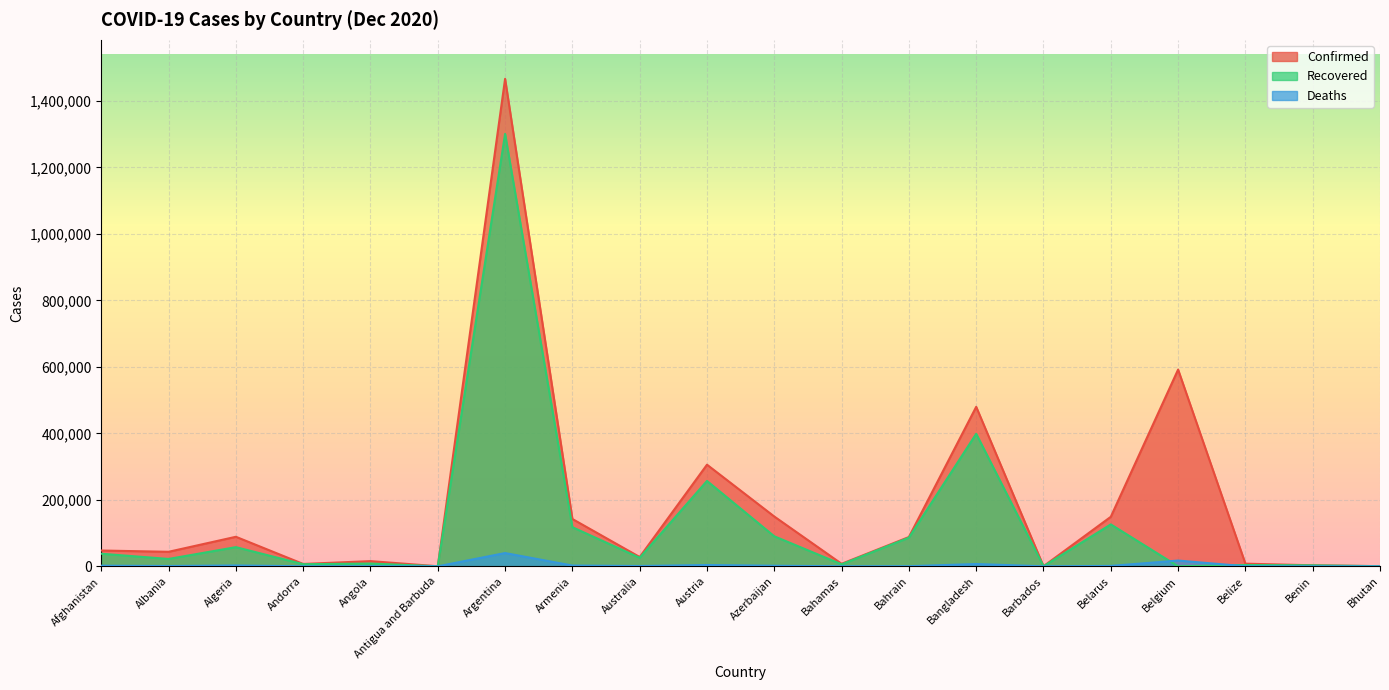

Where is the first local maximum for Confirmed?

Algeria